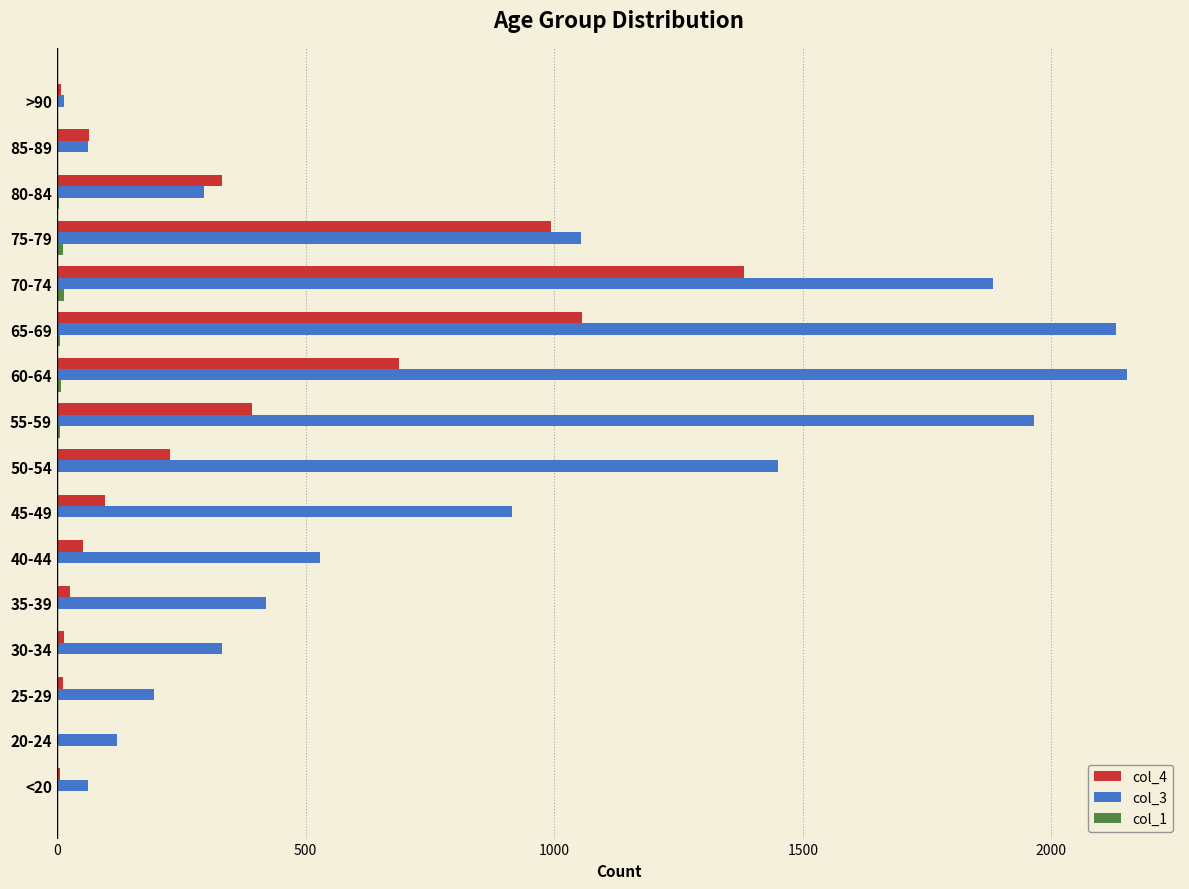

How many distinct data groups are displayed?

3